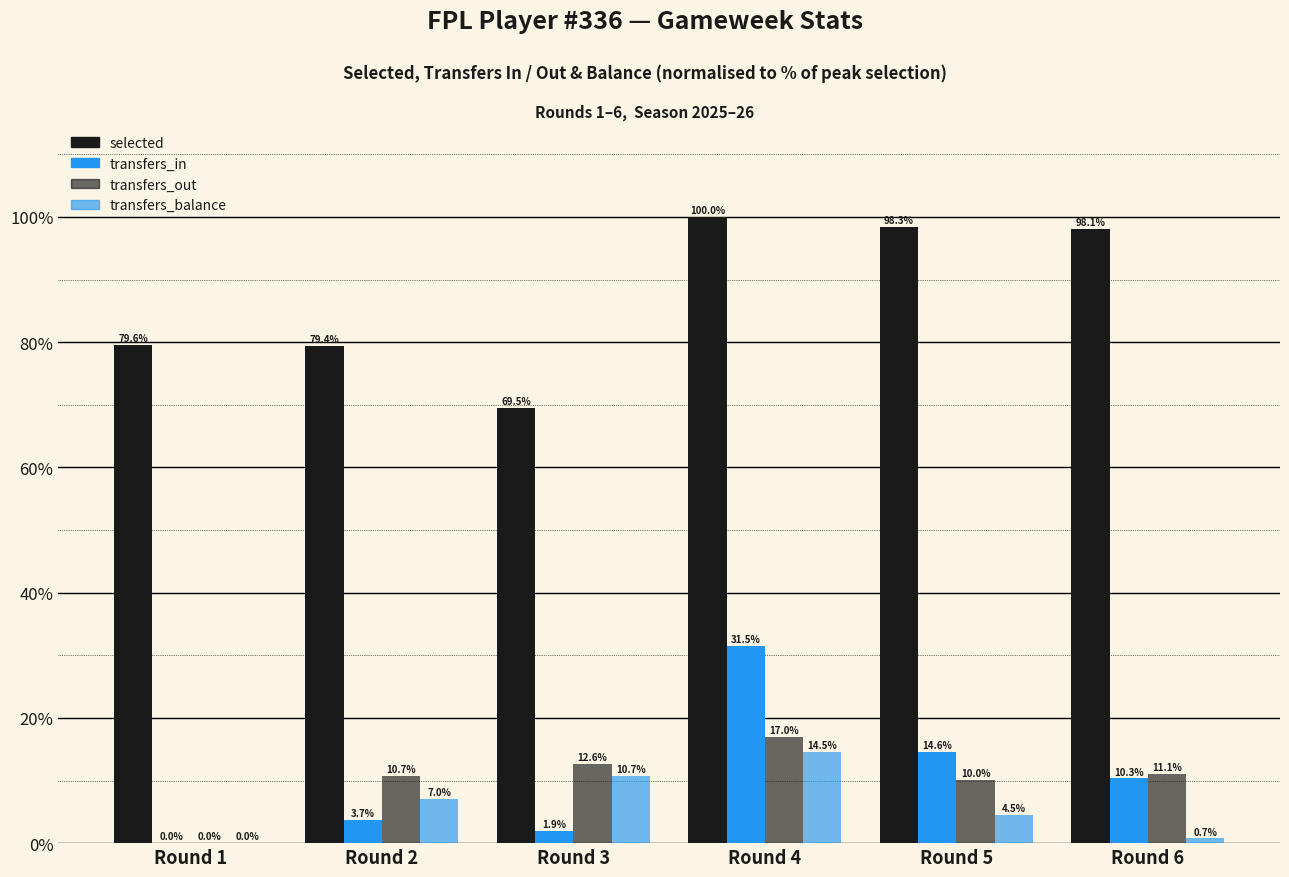

Rank the series at Round 6 from highest to lowest value.

selected, transfers_out, transfers_in, transfers_balance